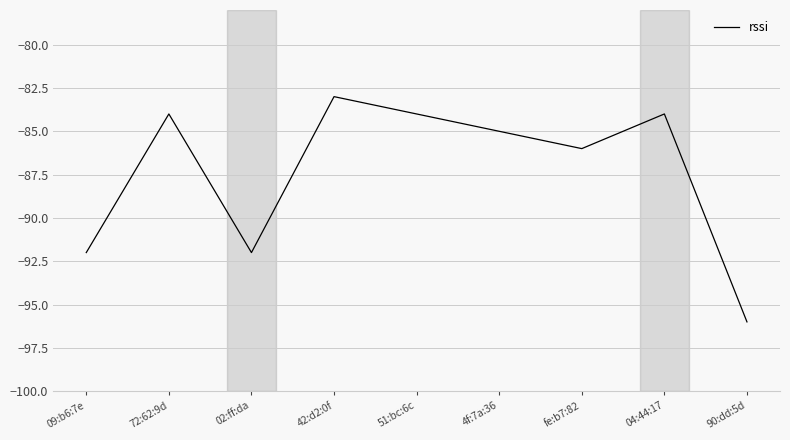

Read the value at 90:dd:5d, to the nearest 10.

-100